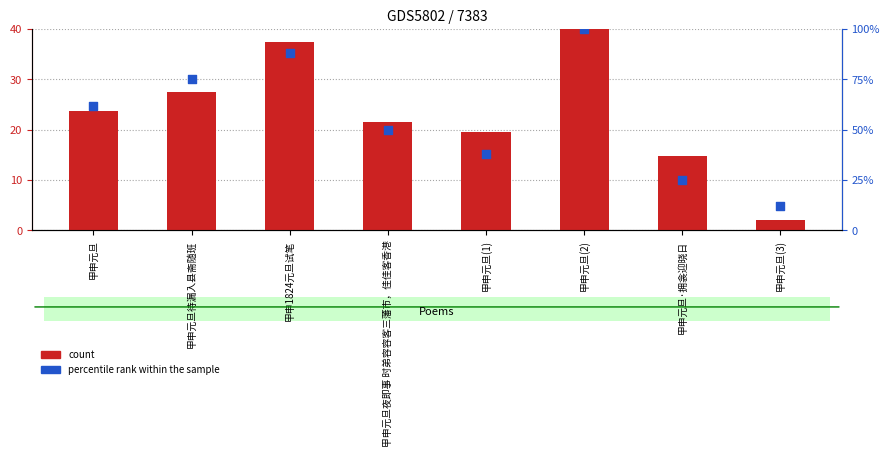

Which series has the widest spread of Y values?

percentile rank within the sample